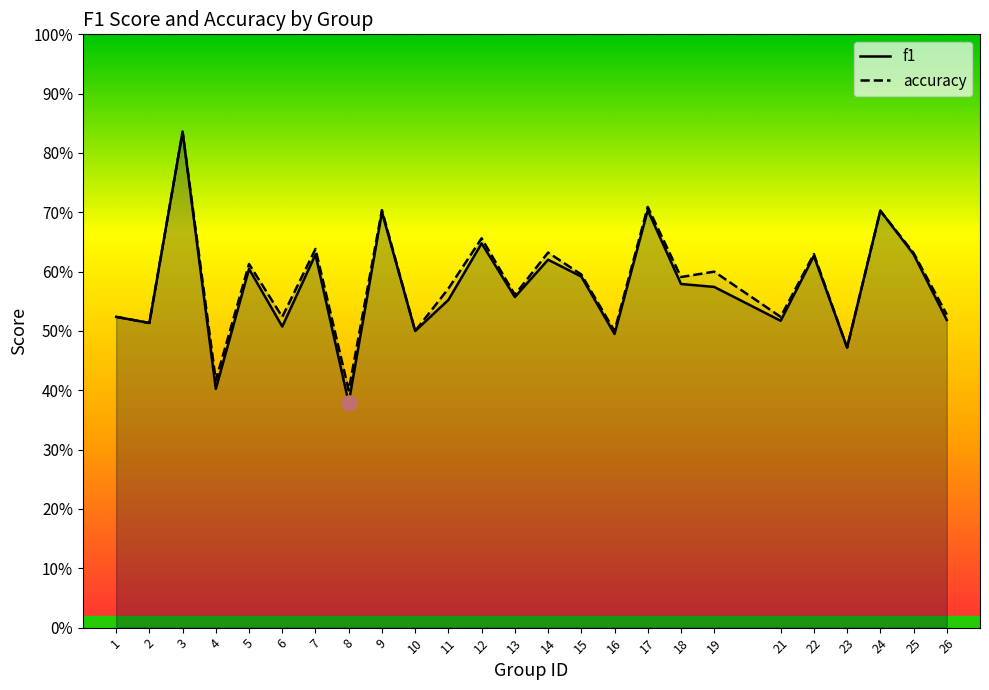

Count the f1 values in the range 0 to 1.

25